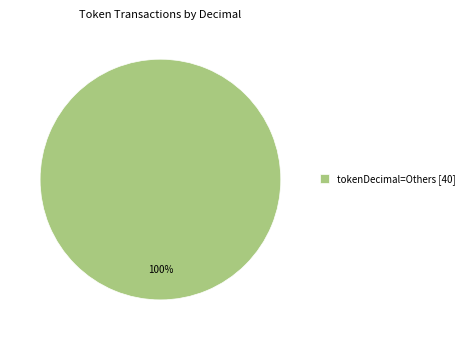

To the nearest percent, what percentage of the pie is tokenDecimal=Others [40]?

100%